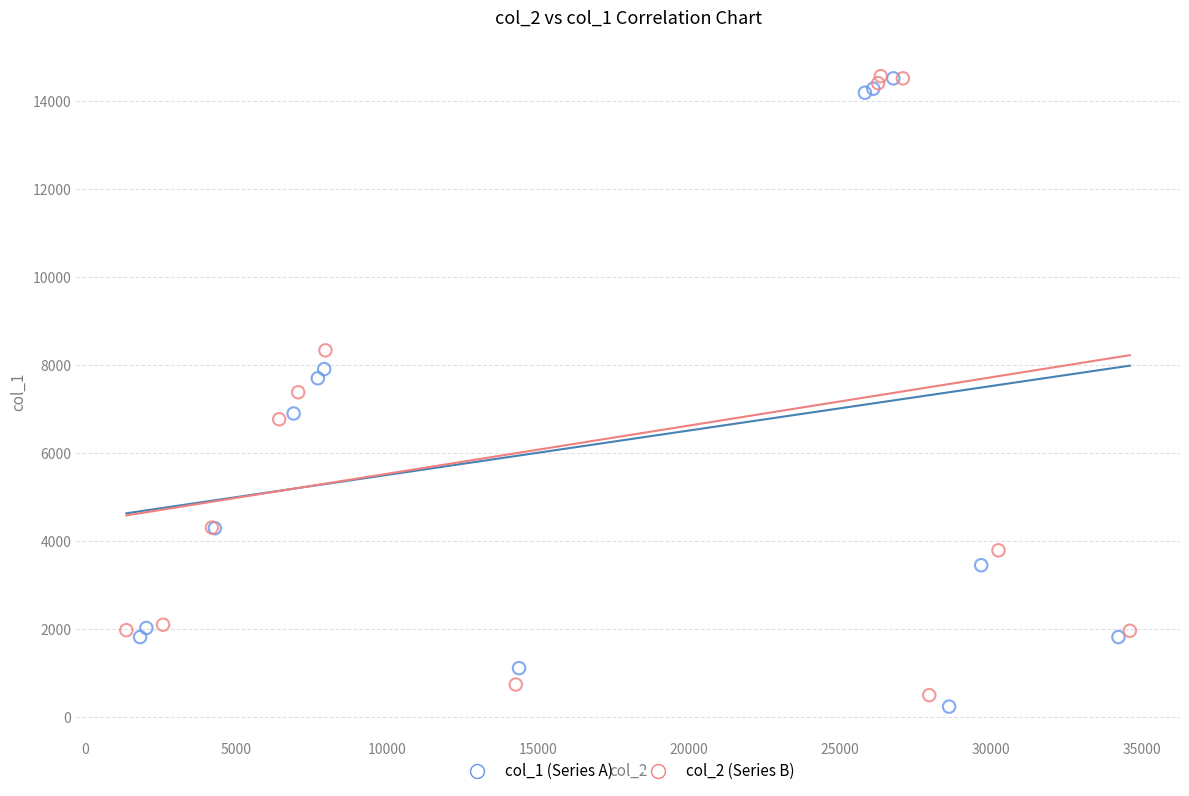

What are all the series names shown in the legend?

col_1 (Series A), col_2 (Series B)